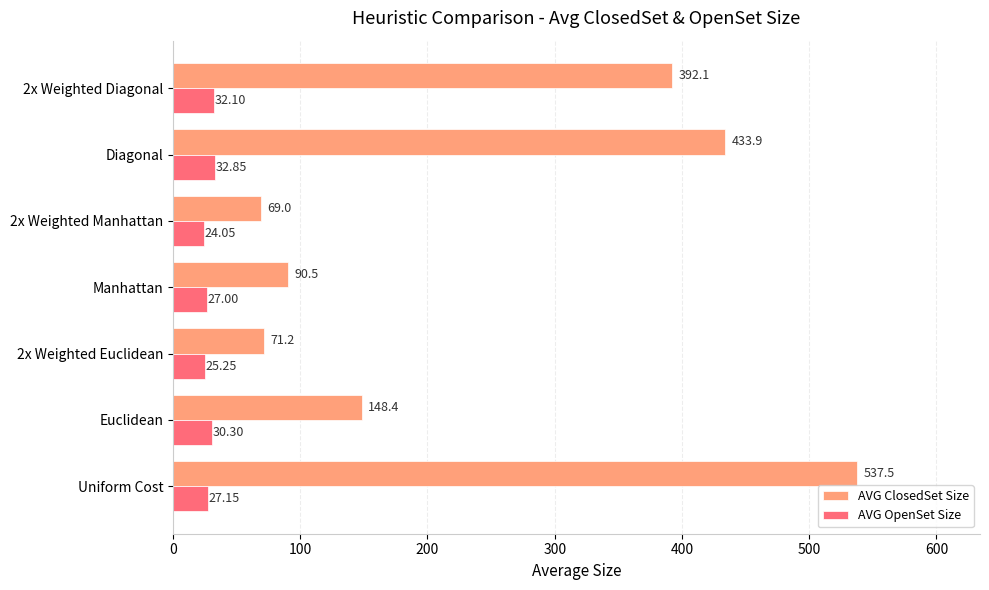

What is the total value across all series at Manhattan?

117.5